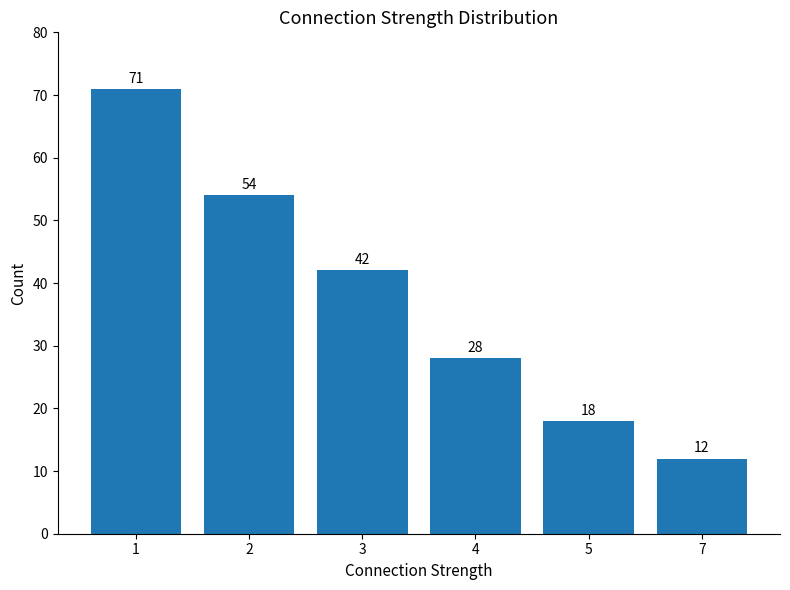

Where does the data first go above 42?

1